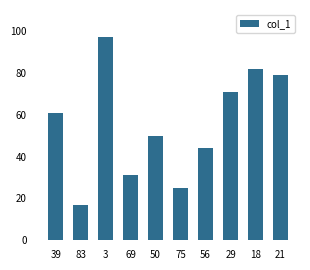

What is the change in value from 75 to 21?

+54